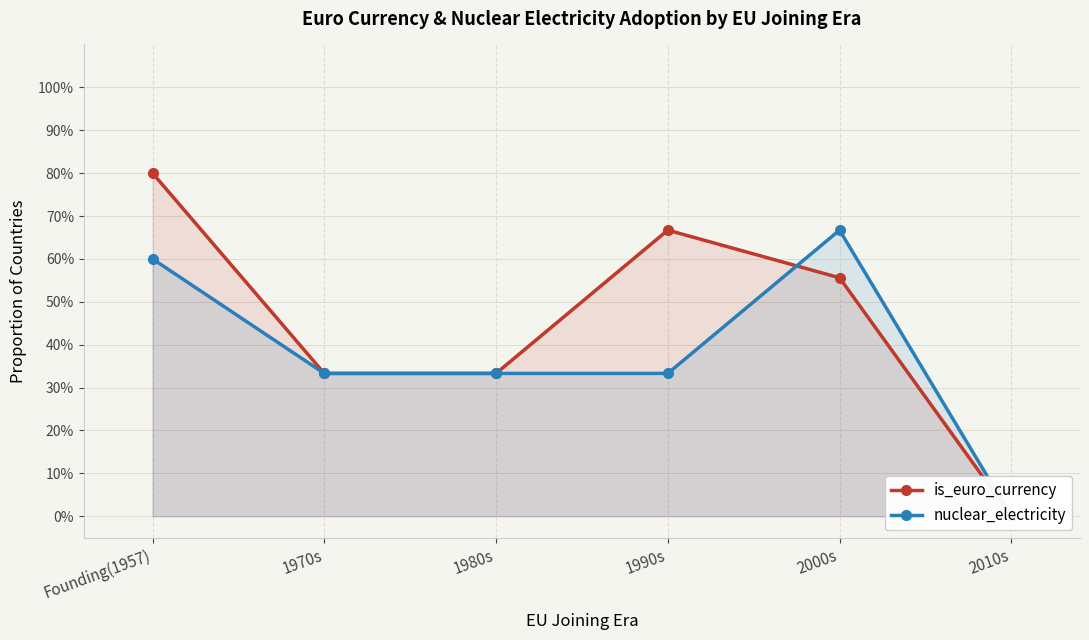

Is the value of is_euro_currency at 1990s greater than the value of nuclear_electricity at Founding(1957)?

Yes